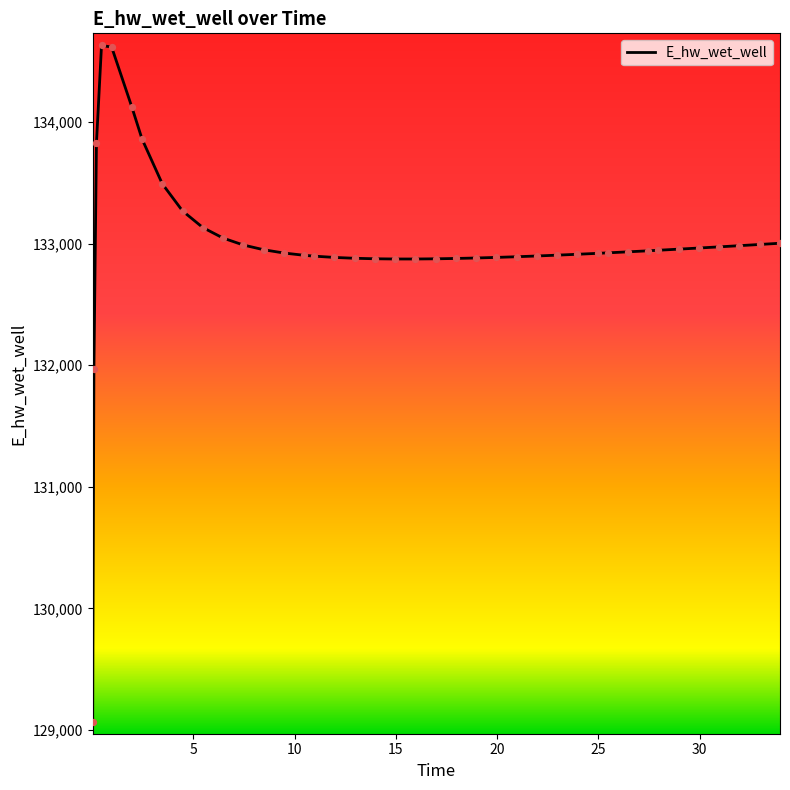

What is the difference between the maximum and minimum values?

5557.8